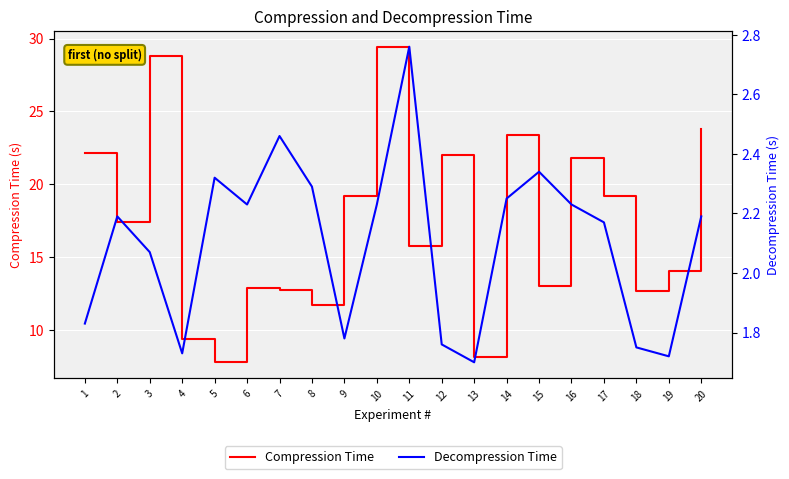

List the labels in order of Compression Time value, largest first.

10, 3, 20, 14, 1, 12, 16, 17, 9, 2, 11, 19, 15, 6, 7, 18, 8, 4, 13, 5